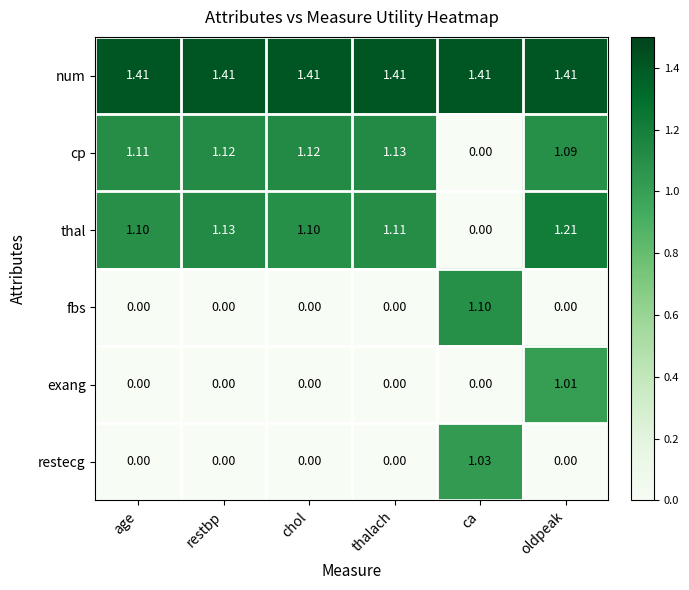

Which series has the widest spread of values?

thal